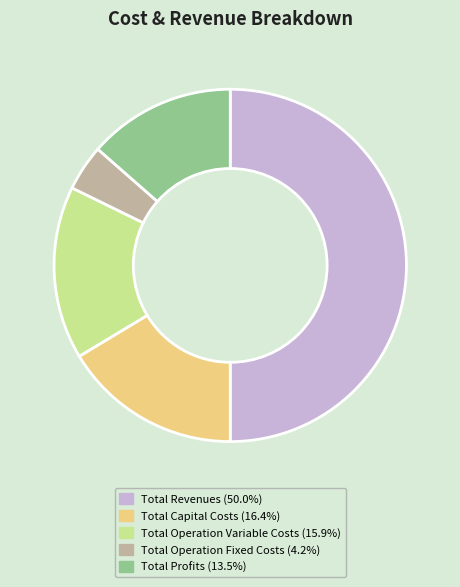

Is Total Capital Costs (16.4%) the majority of the pie?

No